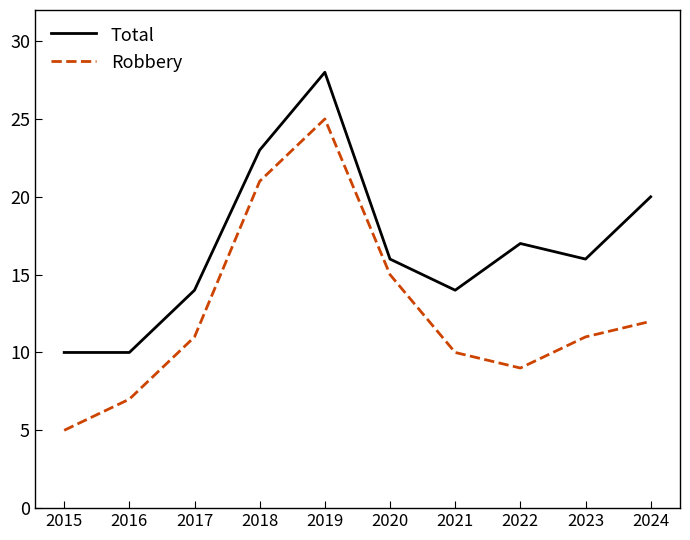

Where is the first local maximum for Robbery?

2019